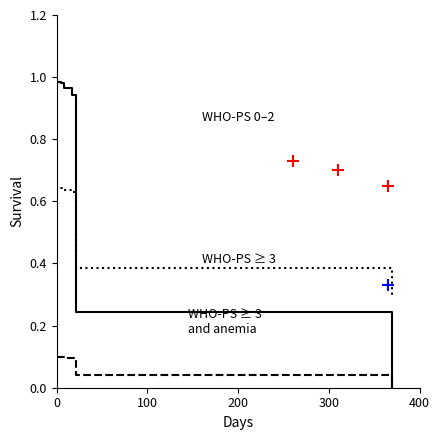

Between 300 and 10, which series saw the biggest shift?

col_1